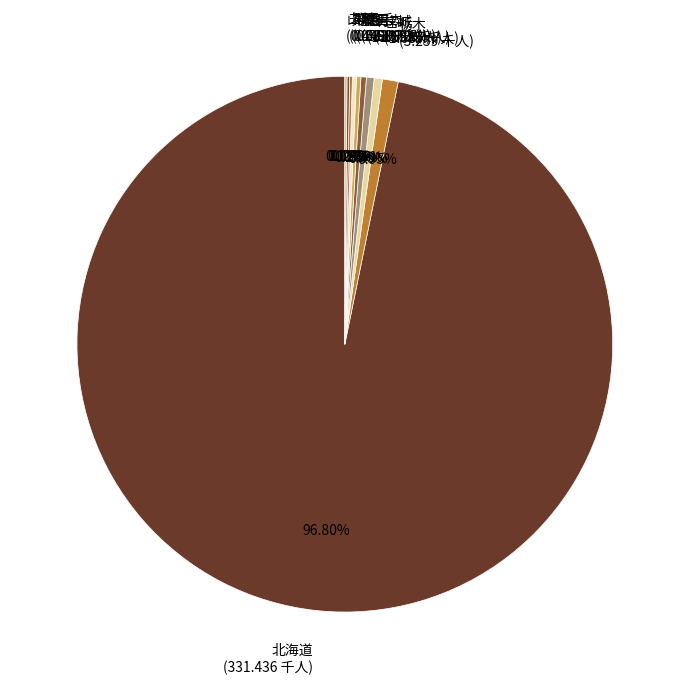

Which slice is the largest?

北海道